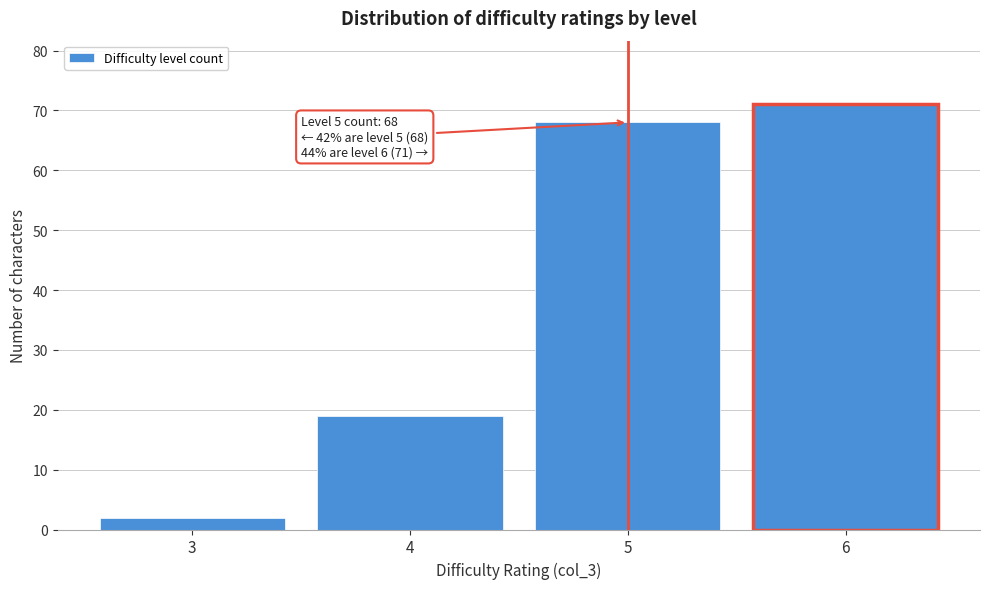

Reading right to left, list all the values displayed in this chart.

71	68	19	2